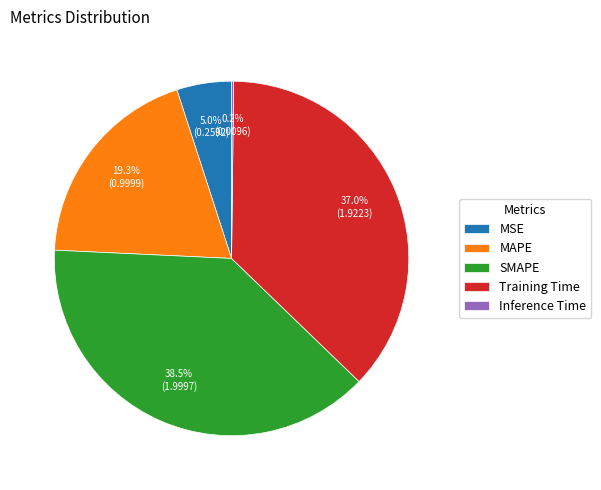

Does any single category account for the majority?

No